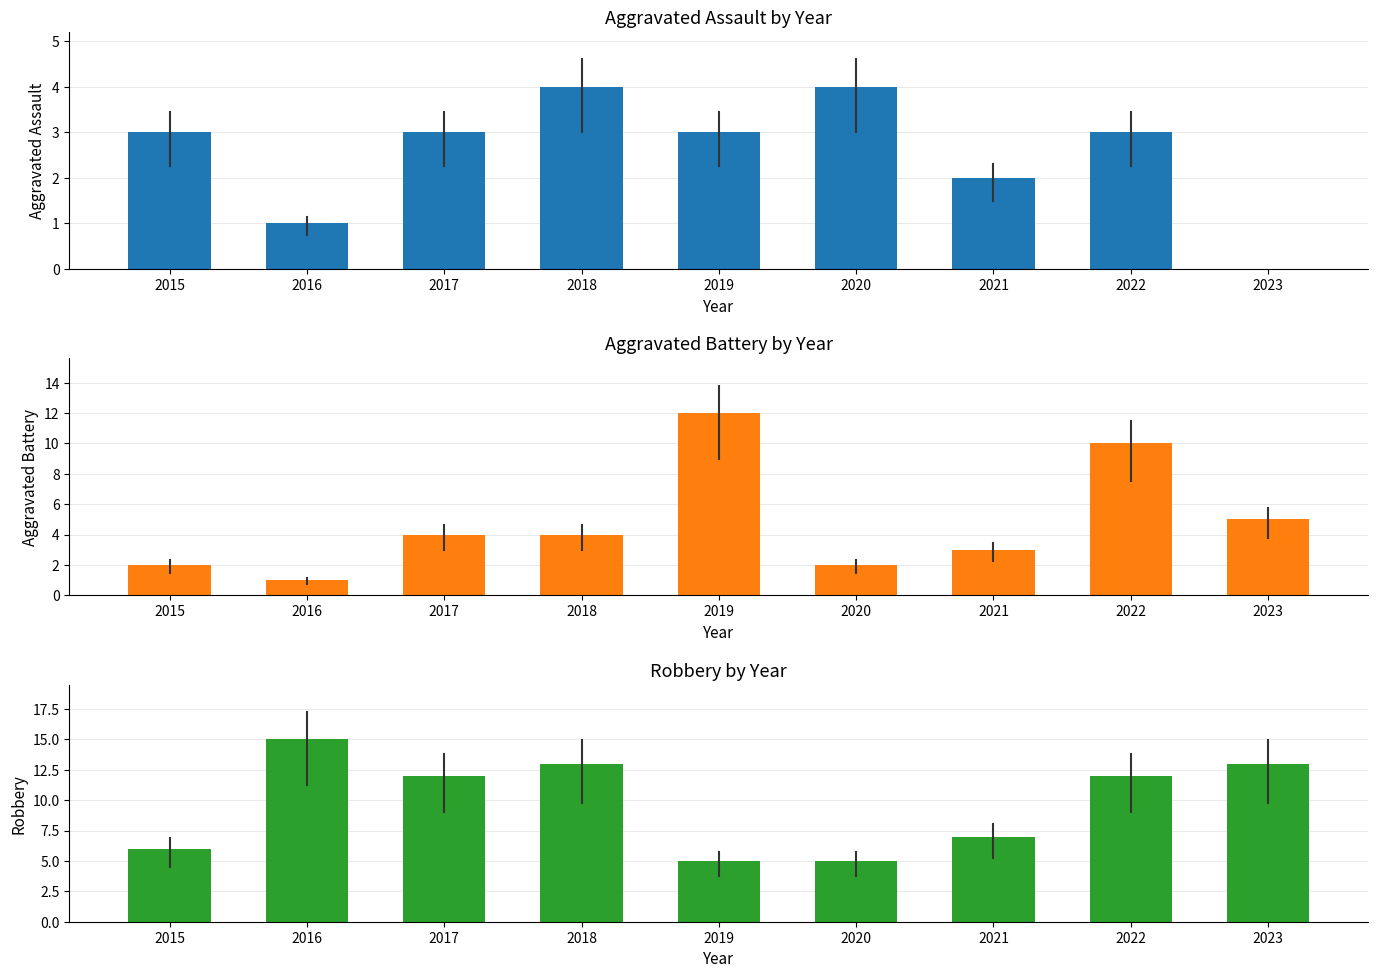

What is the difference between the highest and lowest values at 2016?

14